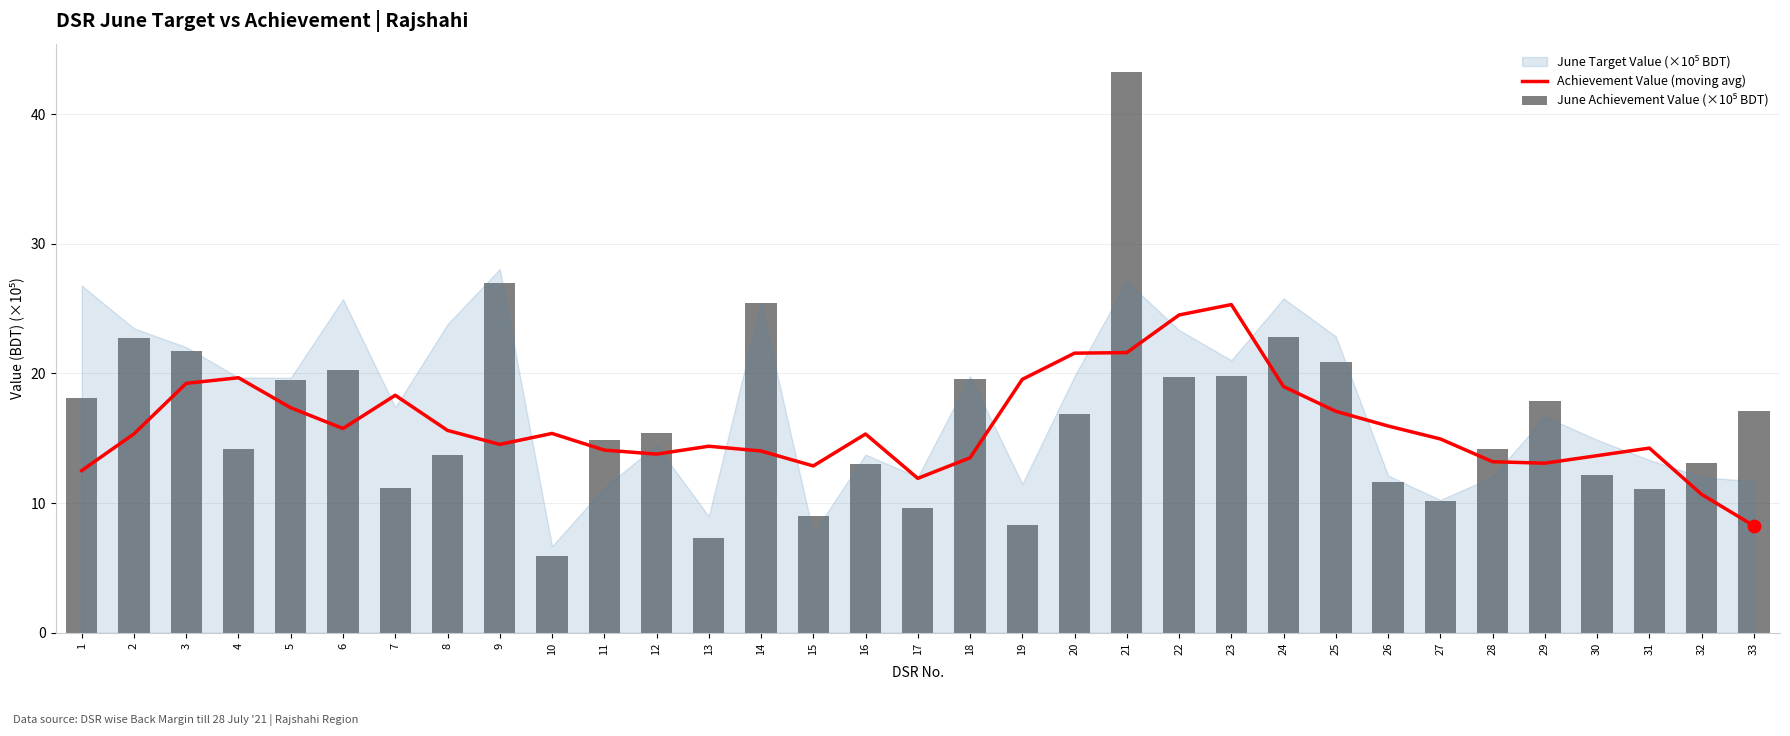

What is the total value across all series at 29?

30.9